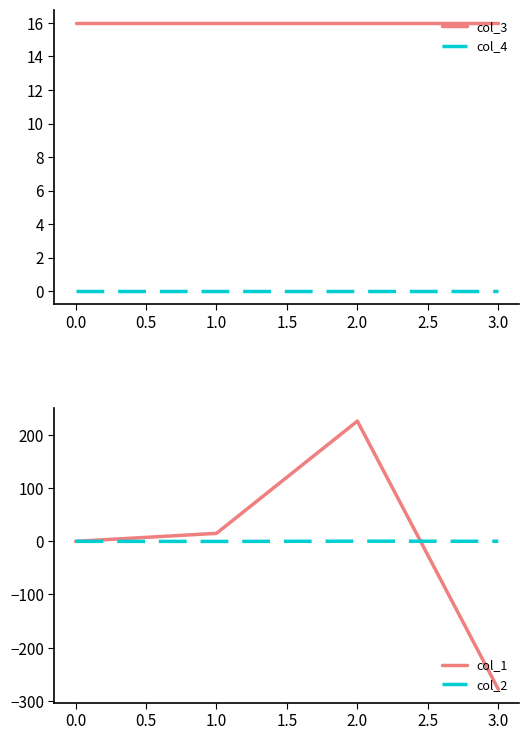

Is it true that col_1 equals -179.5 at 0.0?

False